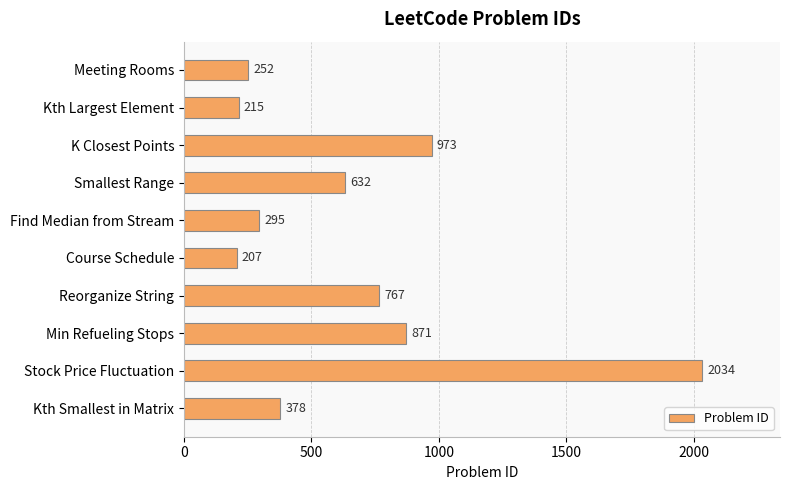

Rank the categories by value from lowest to highest.

Course Schedule, Kth Largest Element, Meeting Rooms, Find Median from Stream, Kth Smallest in Matrix, Smallest Range, Reorganize String, Min Refueling Stops, K Closest Points, Stock Price Fluctuation